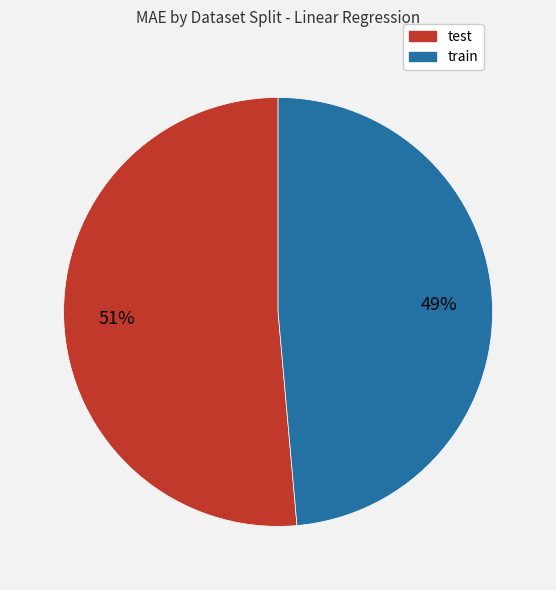

Is the sum of test and train greater than half?

Yes